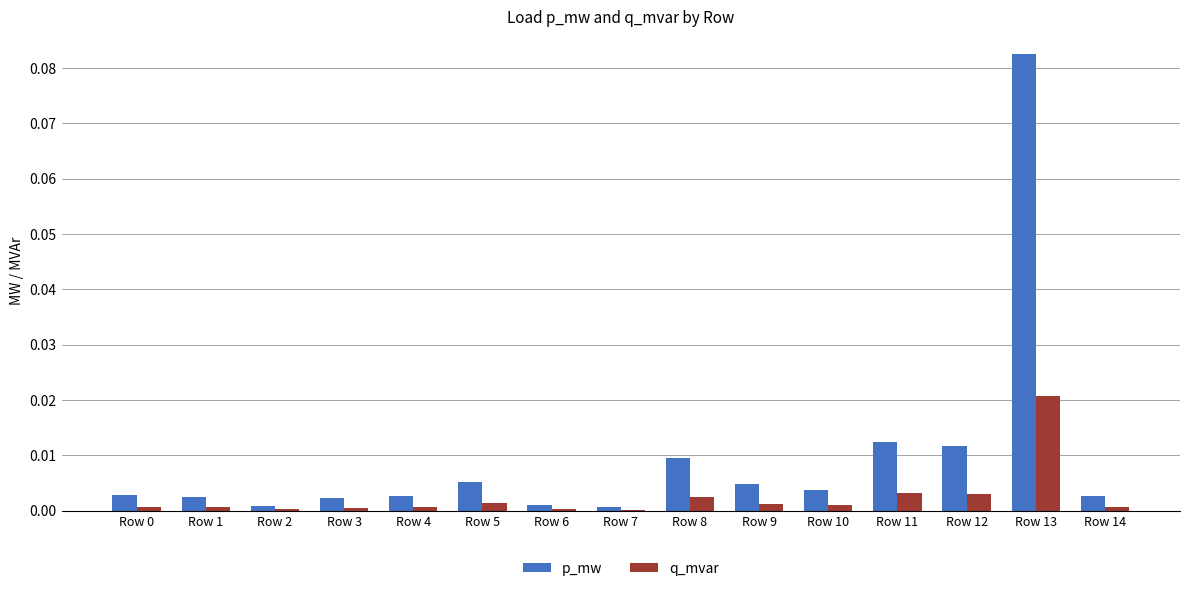

Is it true that q_mvar equals 0.0 at Row 3?

True